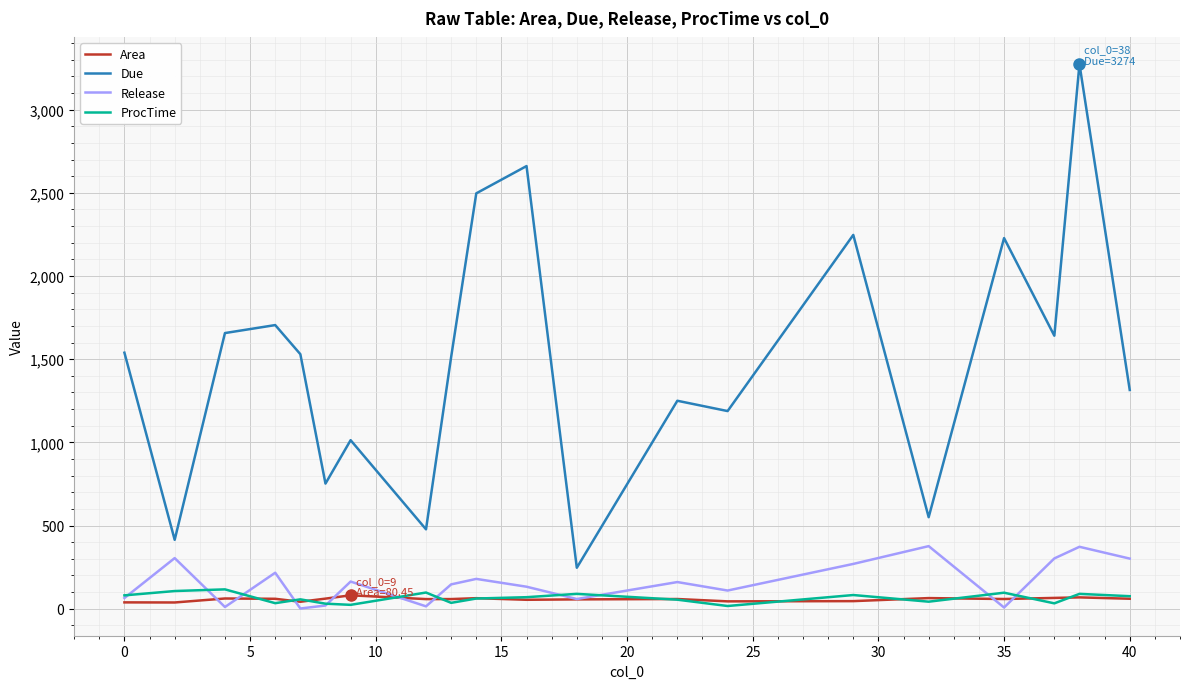

True or false: Due and ProcTime intersect in this chart.

False